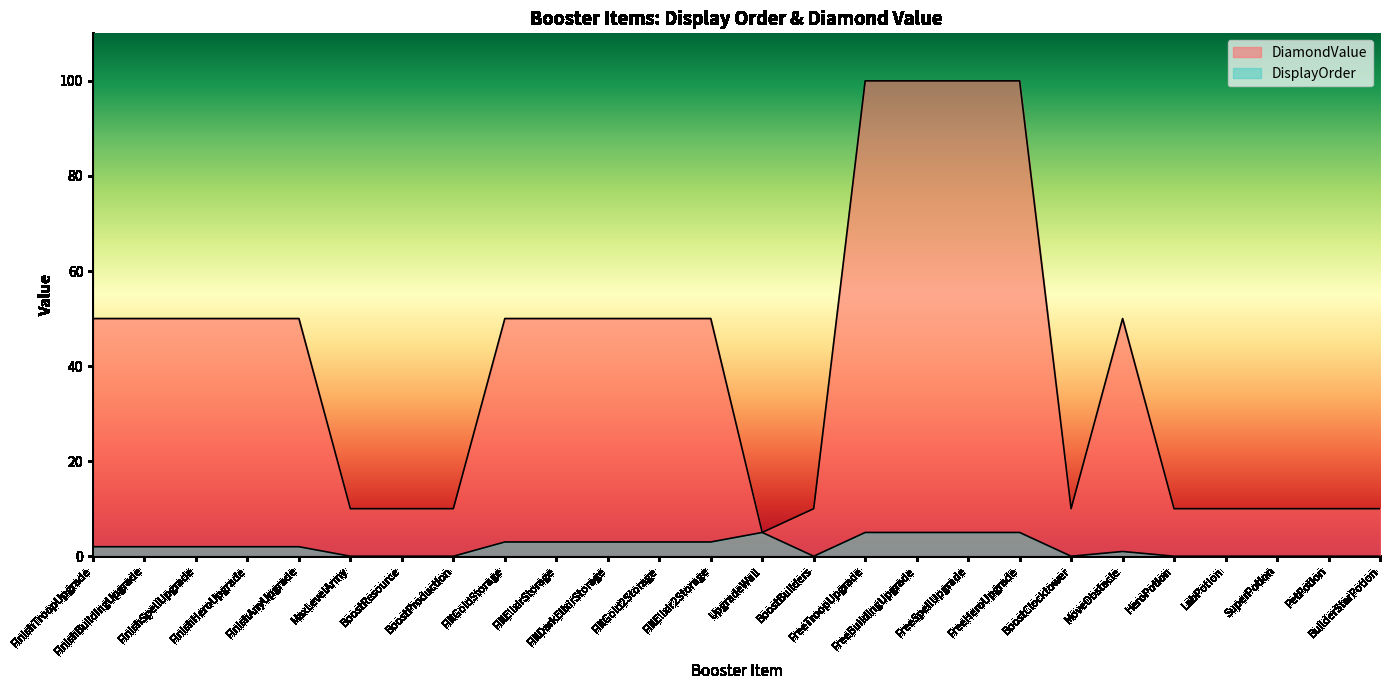

How many lines are shown in the chart?

2